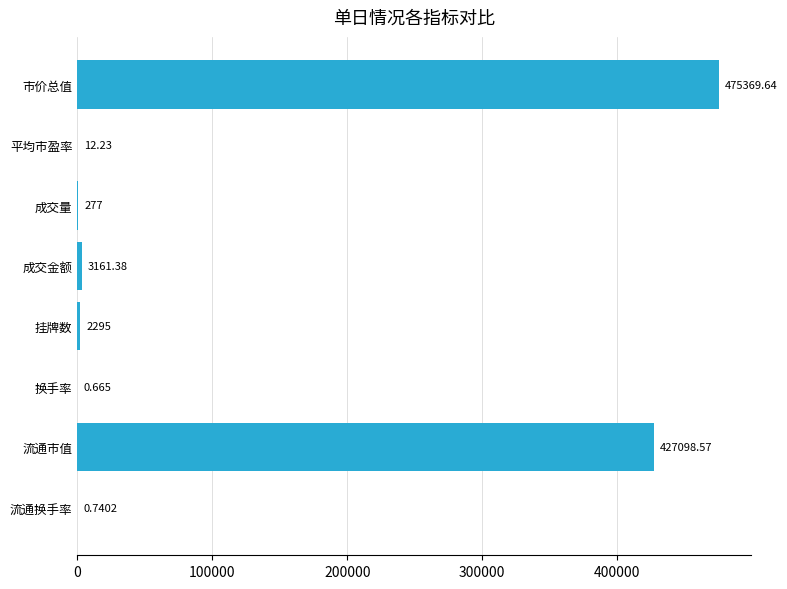

At which category does the chart reach its peak across all series?

市价总值